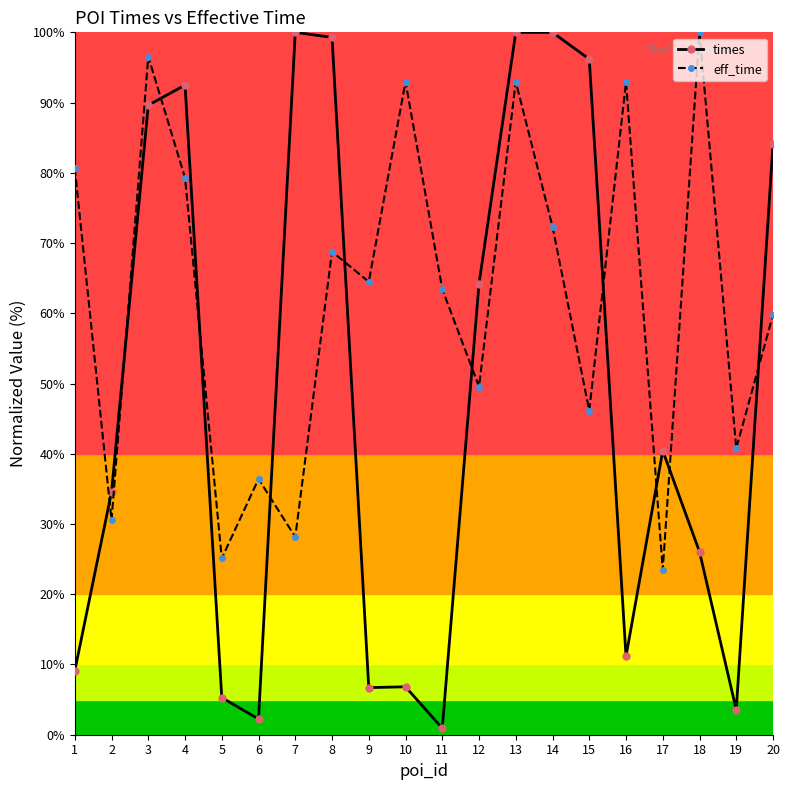

In times, how many points are higher than both neighbors (excluding endpoints)?

5